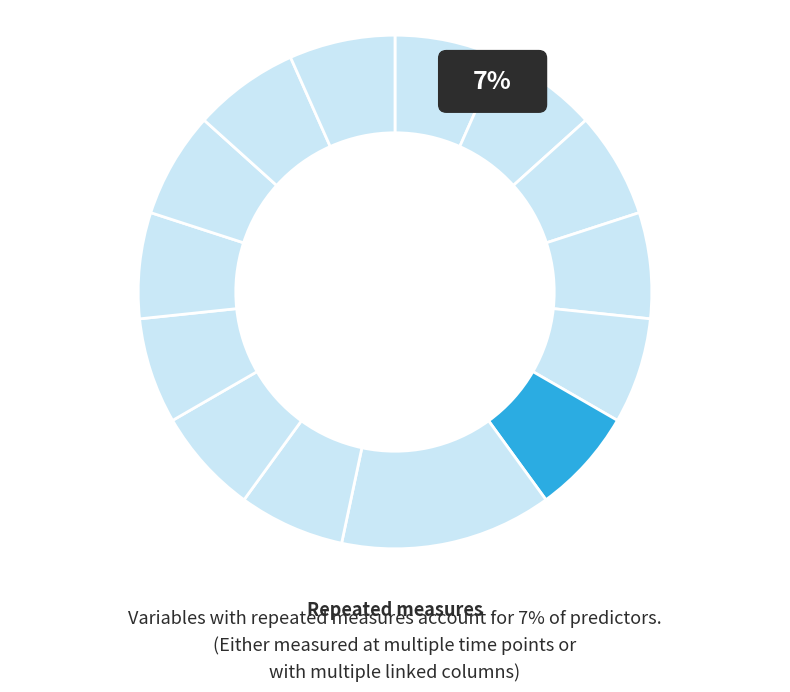

The t2_rice_yn slice represents 7% of the pie. True or false?

True